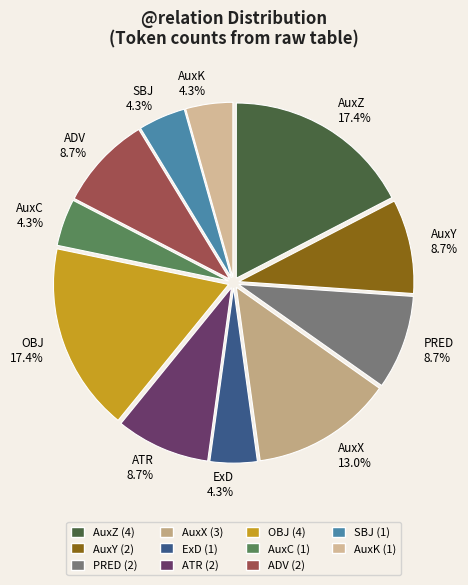

To the nearest percent, what portion does AuxX represent?

13%